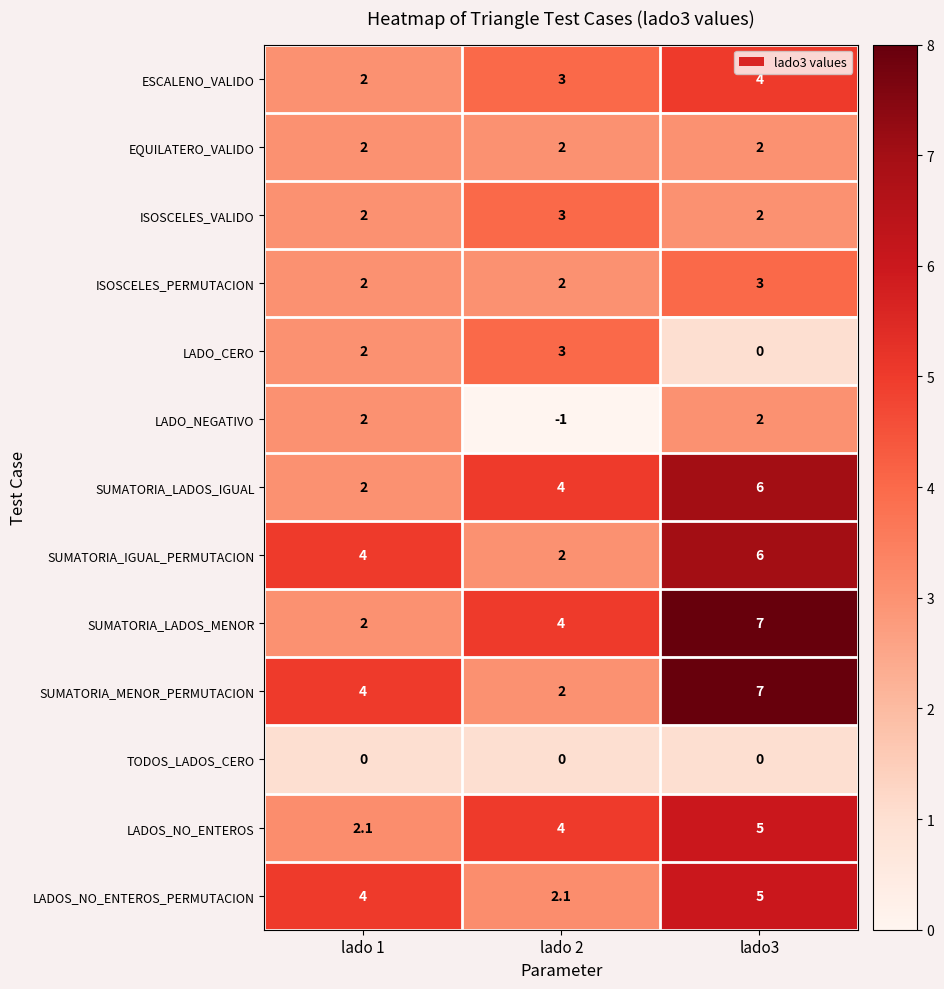

Where is TODOS_LADOS_CERO nearest to the value 1?

lado 1